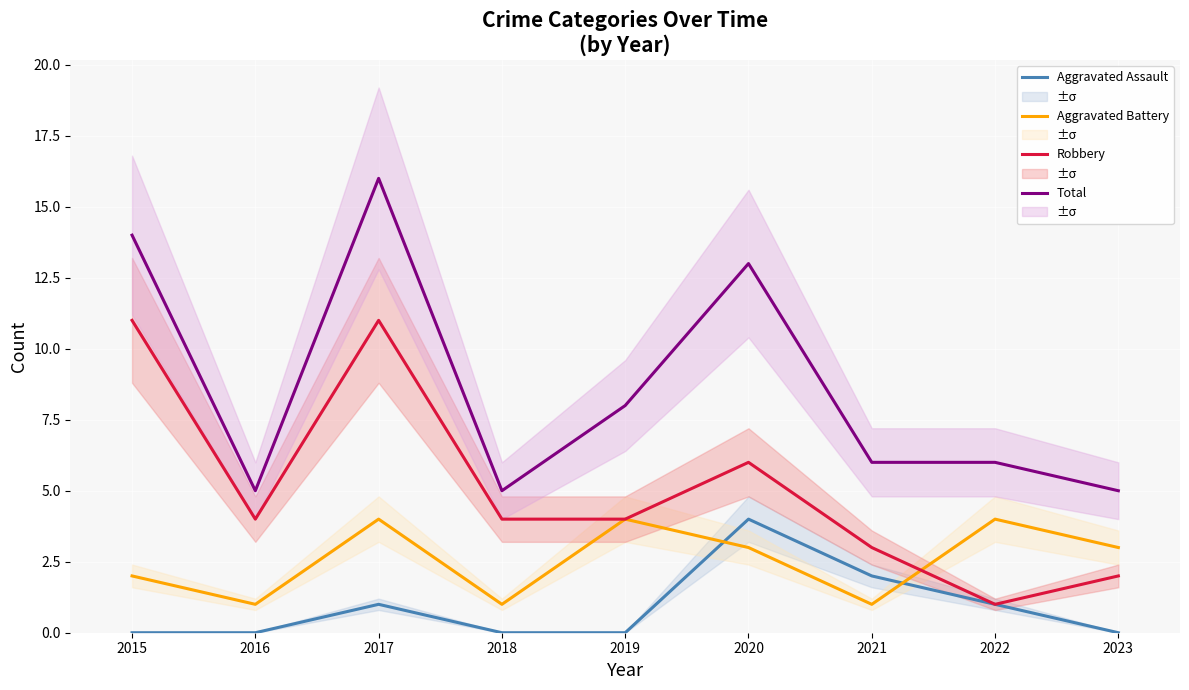

What is the difference between the second highest and second lowest values in the Aggravated Battery series?

3